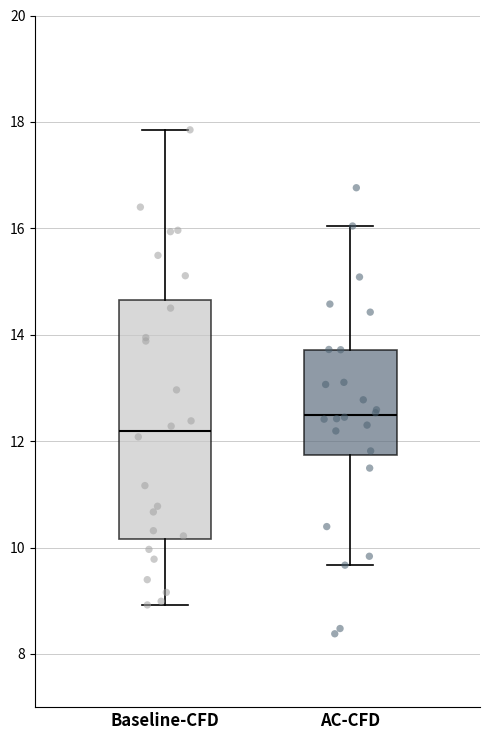

Reading left to right, read every box against the y-axis: the position of its median line, the range the box covers, and the ends of its whiskers. The values are not printed on the chart, so give them approximately, as read against the axis.

Baseline-CFD: median 12.2, box 10.2 to 14.6, whiskers 9.0 to 17.8
AC-CFD: median 12.4, box 11.8 to 13.8, whiskers 9.6 to 16.0